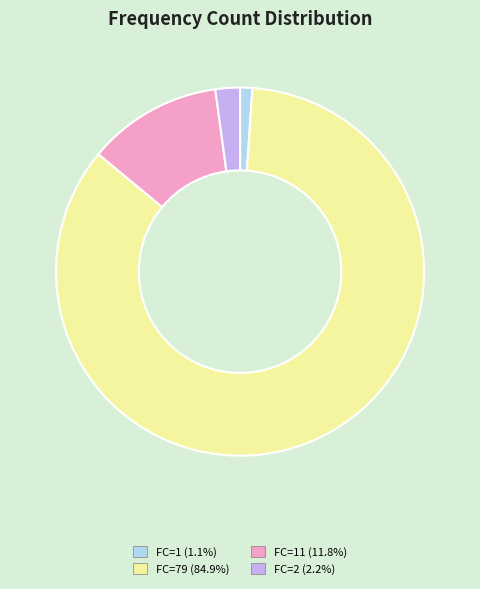

Do FC=79 (84.9%) and FC=2 (2.2%) together represent more than half of the pie?

Yes